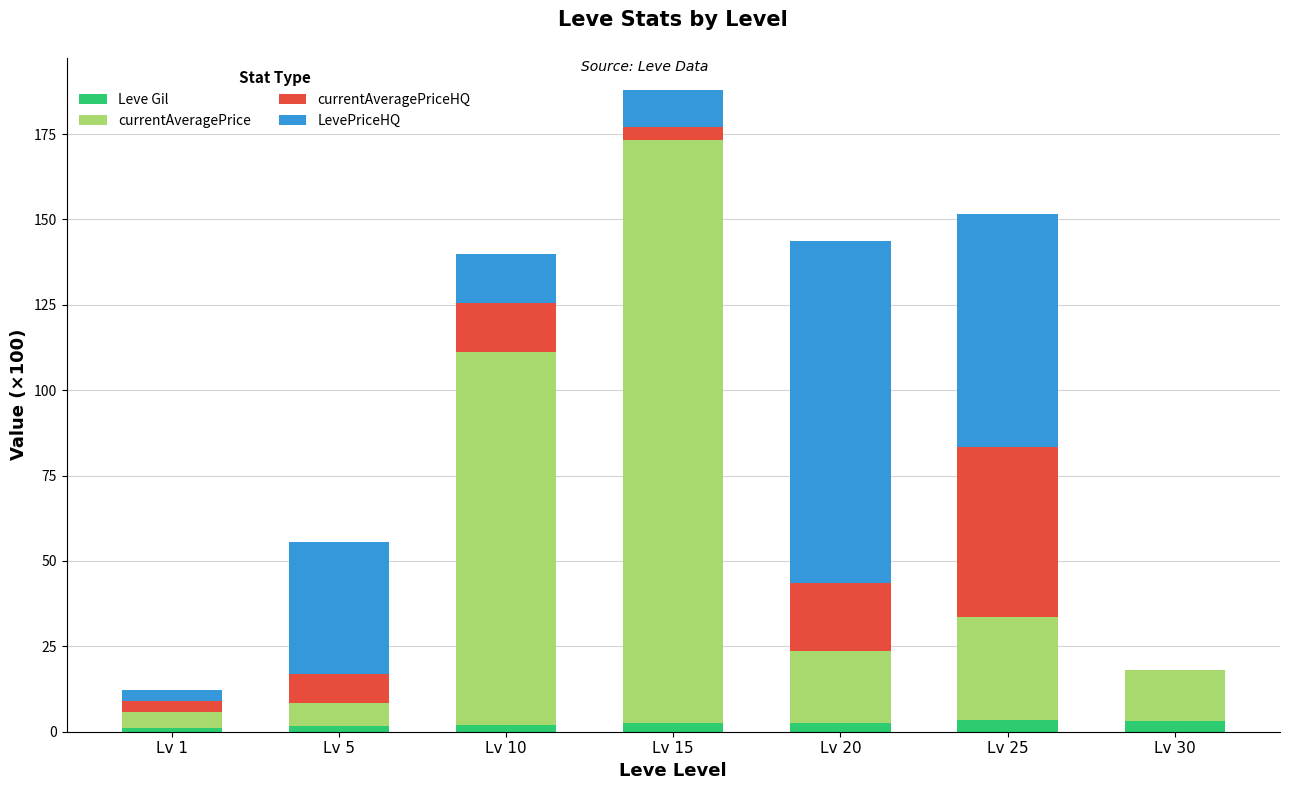

At which category is the sum across all series the highest?

Lv 15